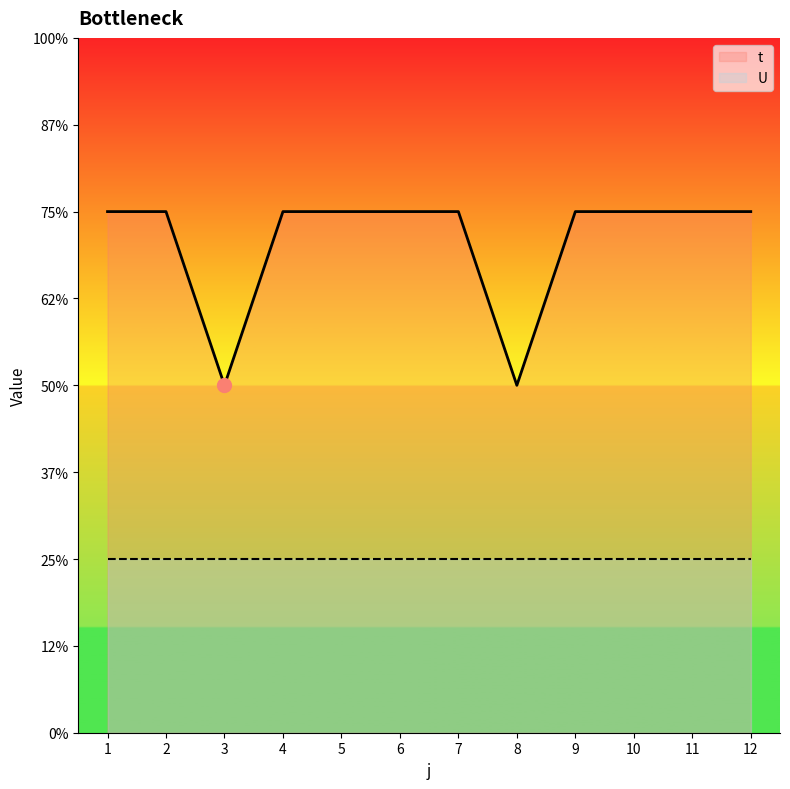

True or false: U and t cross at least once.

False